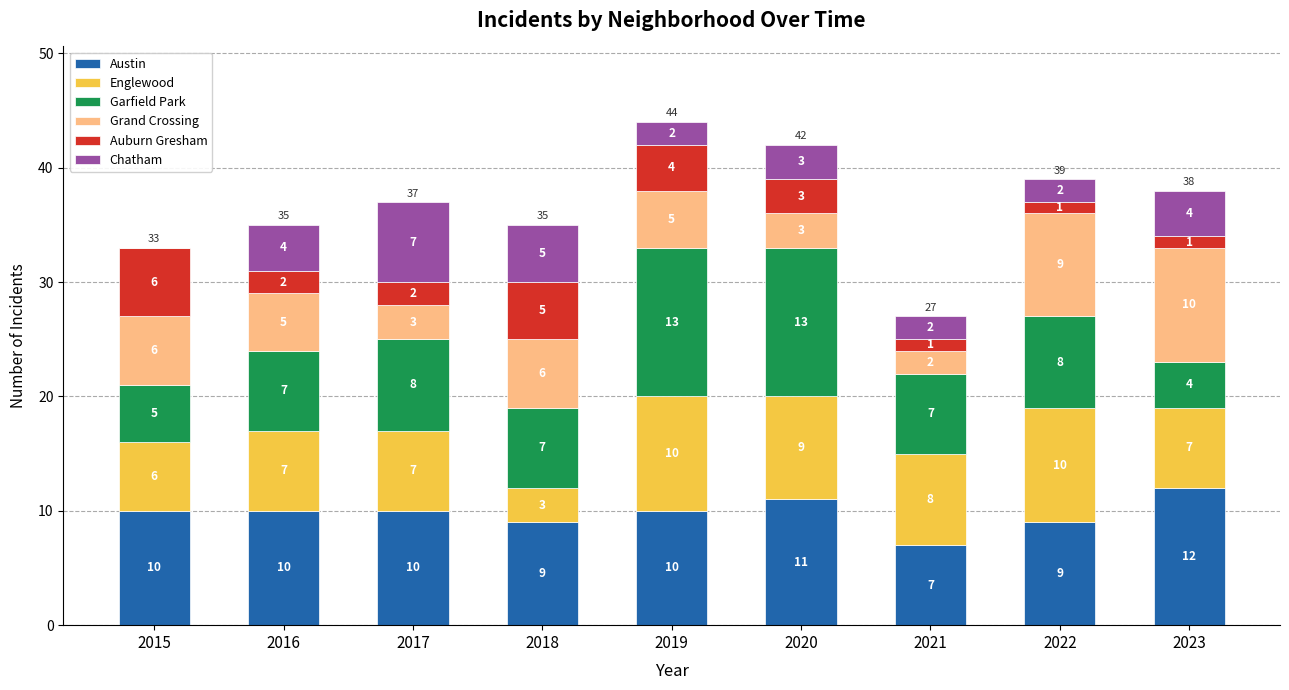

Are the bars grouped side by side (vs. stacked)?

No